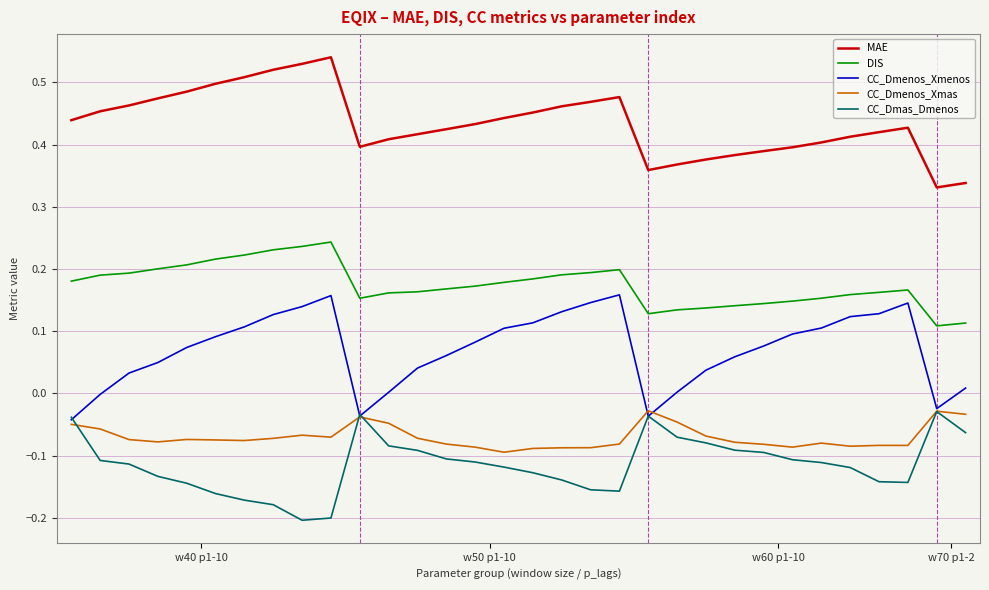

True or false: MAE and CC_Dmenos_Xmenos cross at least once.

False